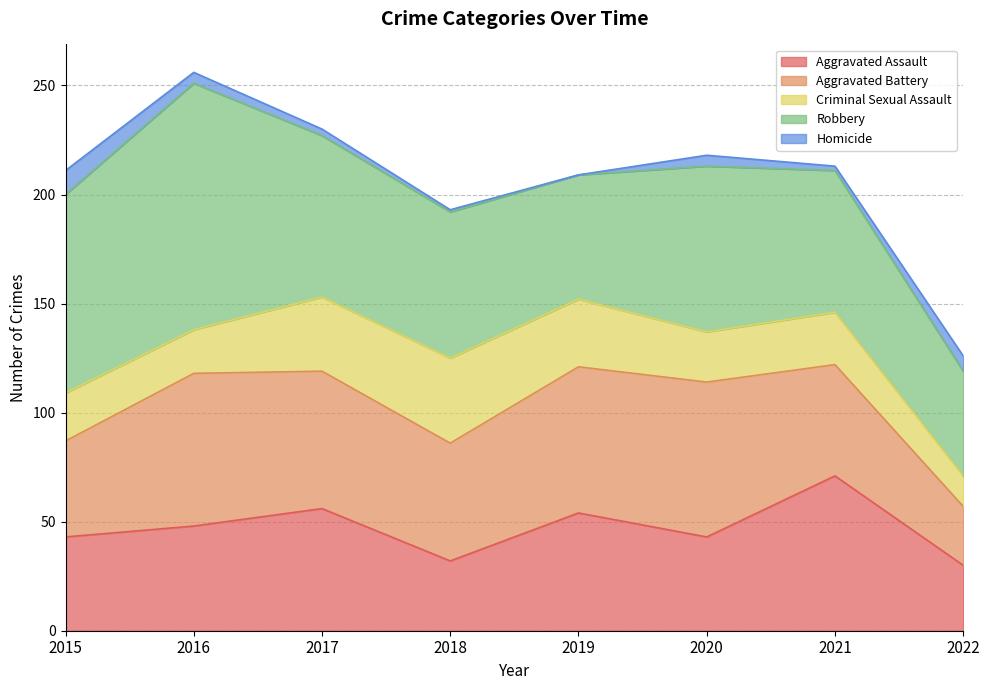

The Criminal Sexual Assault series shows 22 at 2015. True or false?

True